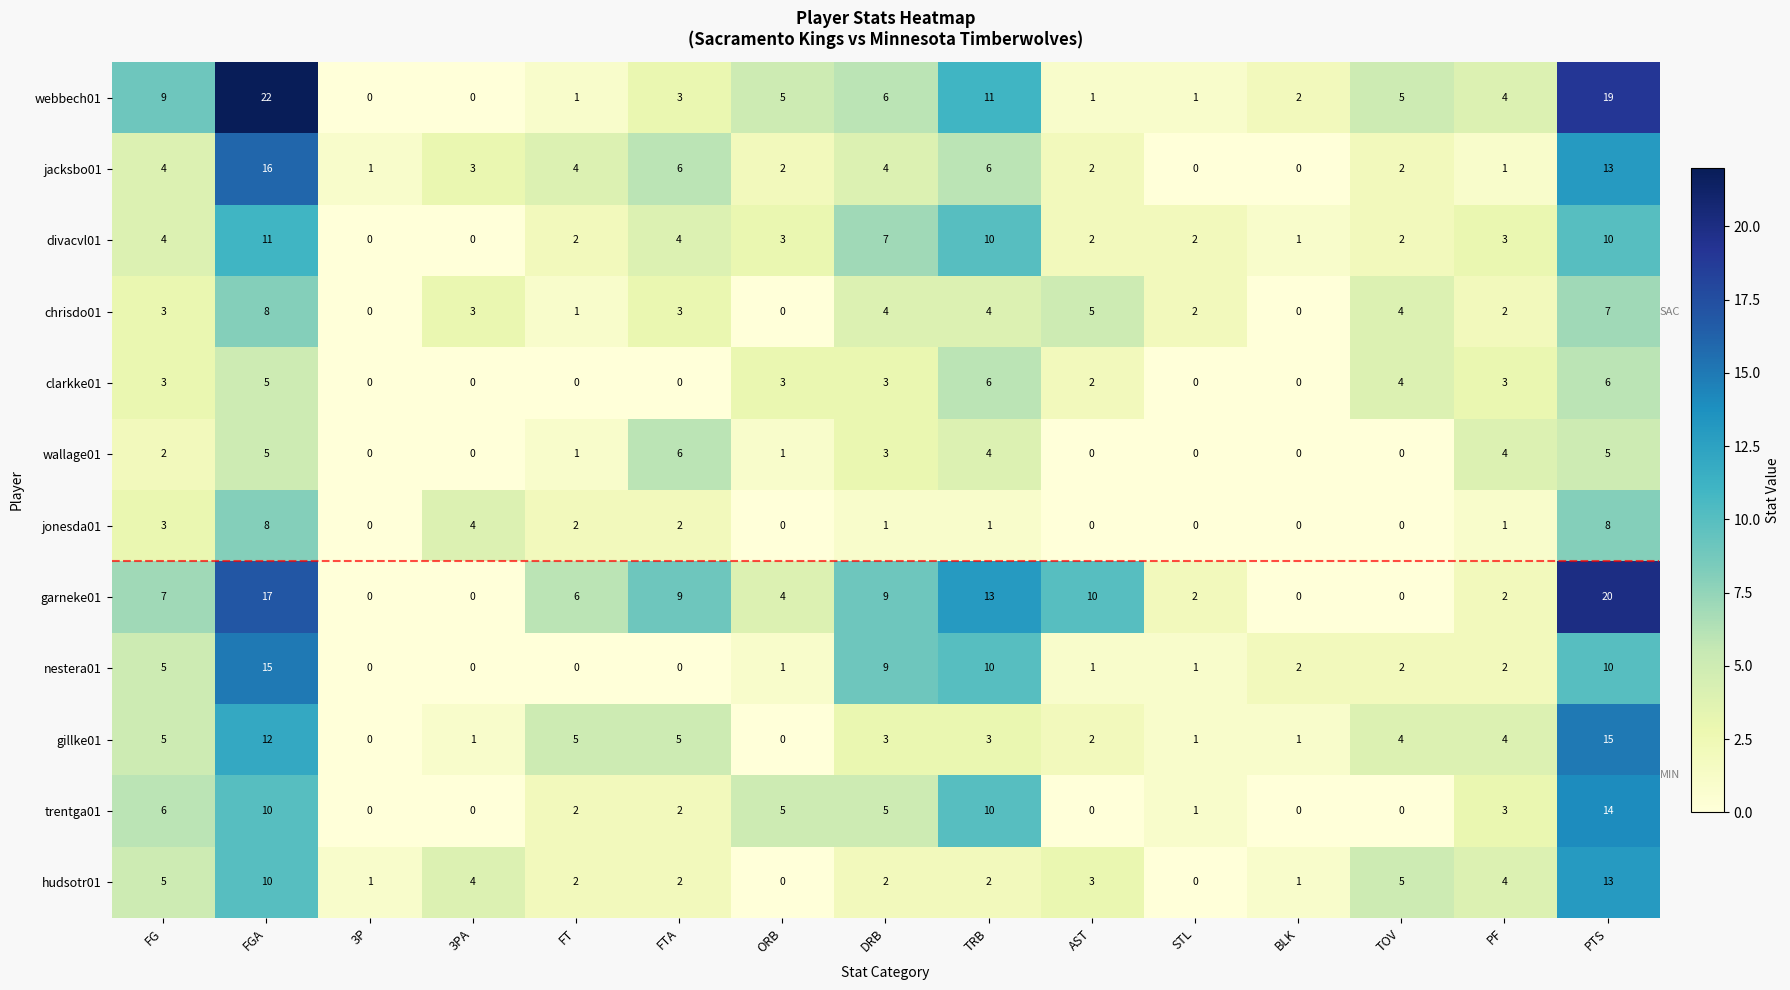

What is the difference between the highest and lowest values at BLK?

2